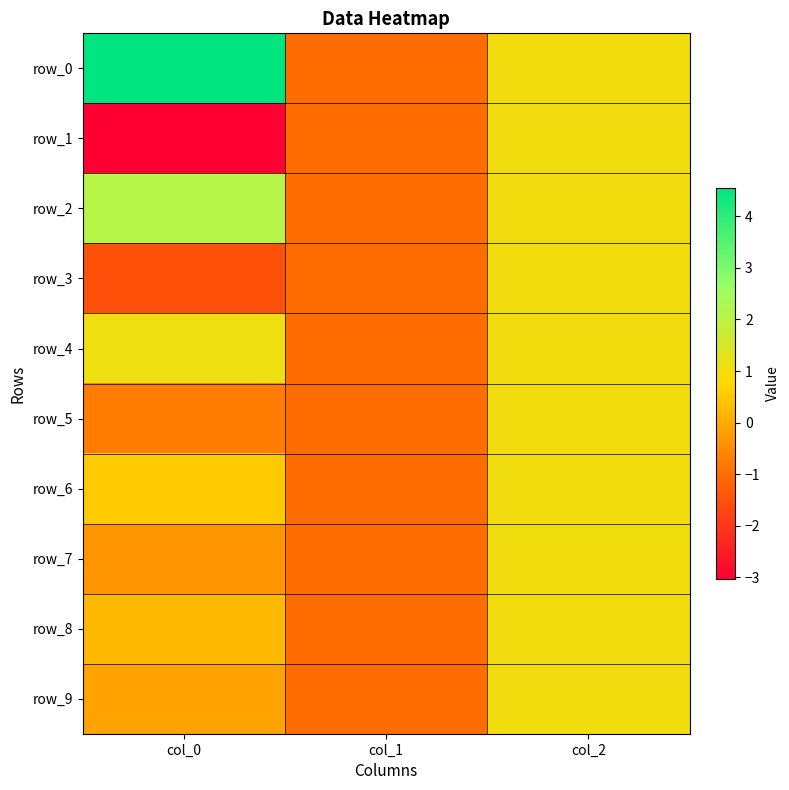

The row_5 series shows 0.3 at col_2. True or false?

False